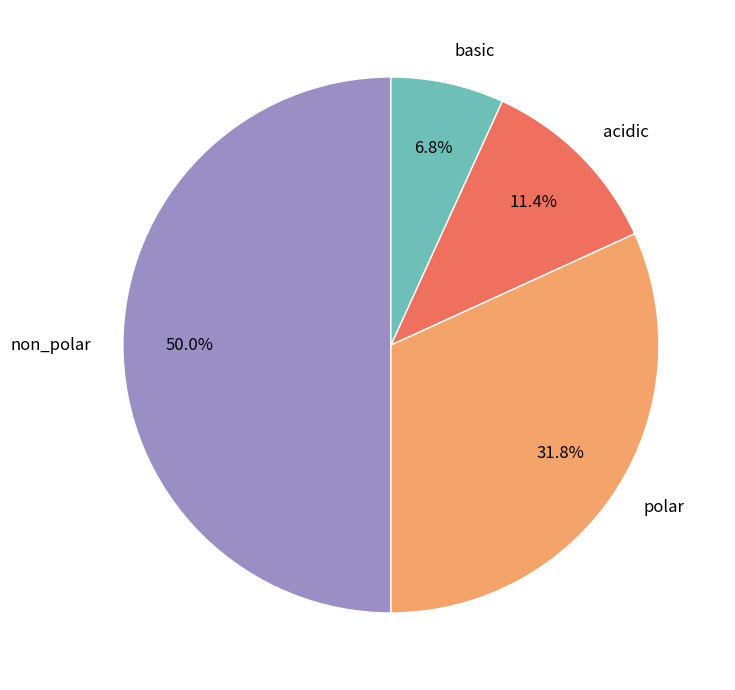

Do basic and acidic together represent more than half of the pie?

No